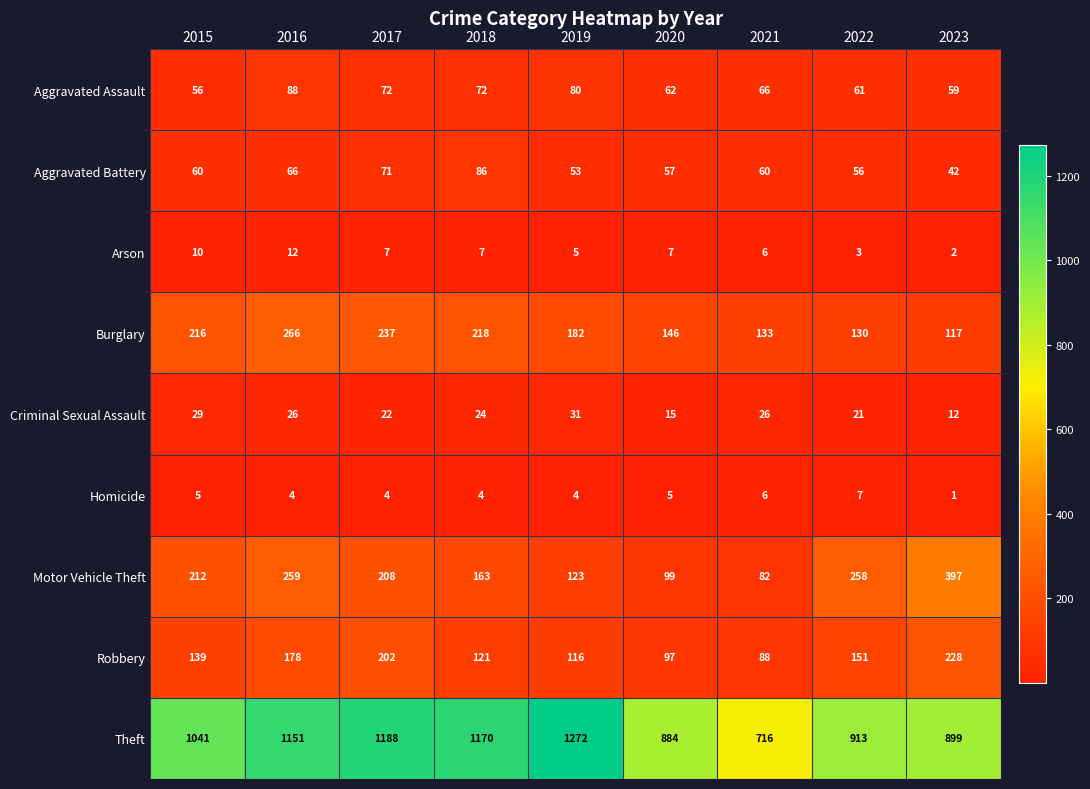

What is the approximate value of Arson at 2018?

7